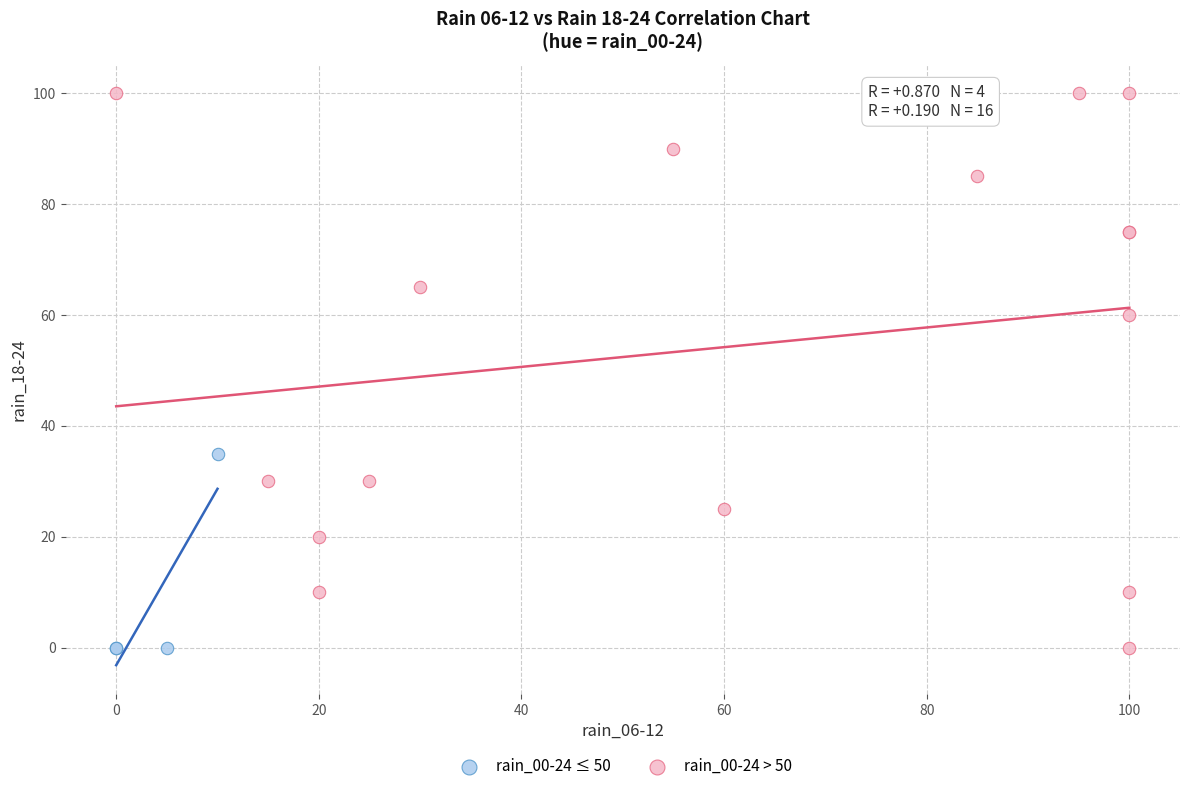

Which series reaches the maximum Y coordinate?

rain_00-24 > 50